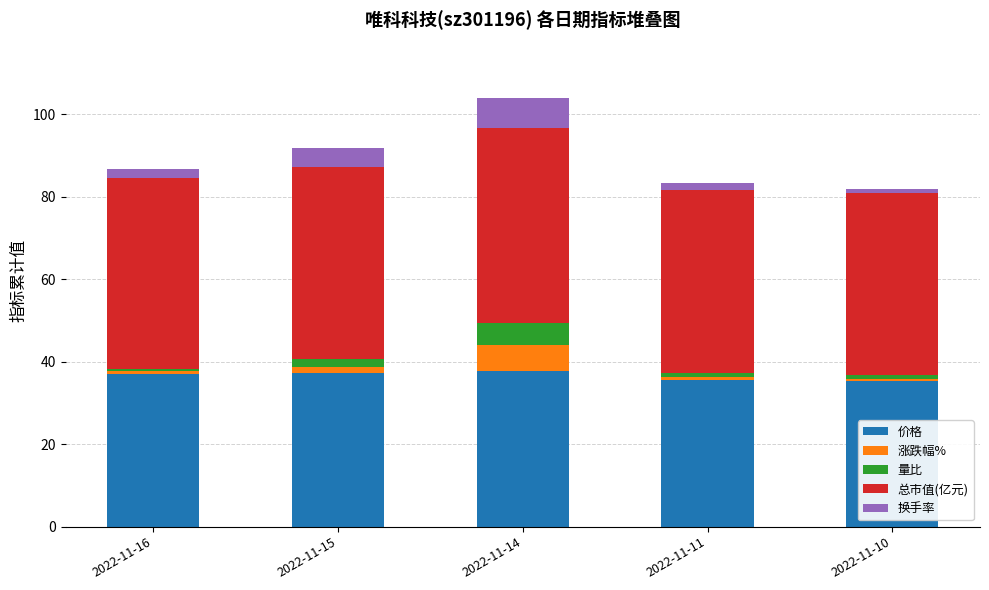

How many distinct data groups are displayed?

5